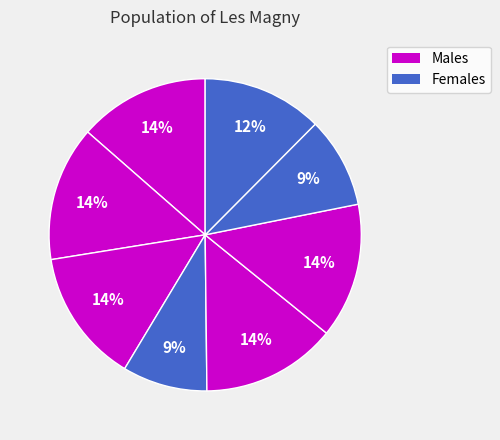

To the nearest percent, what is the difference between the largest and smallest slice percentages?

5%